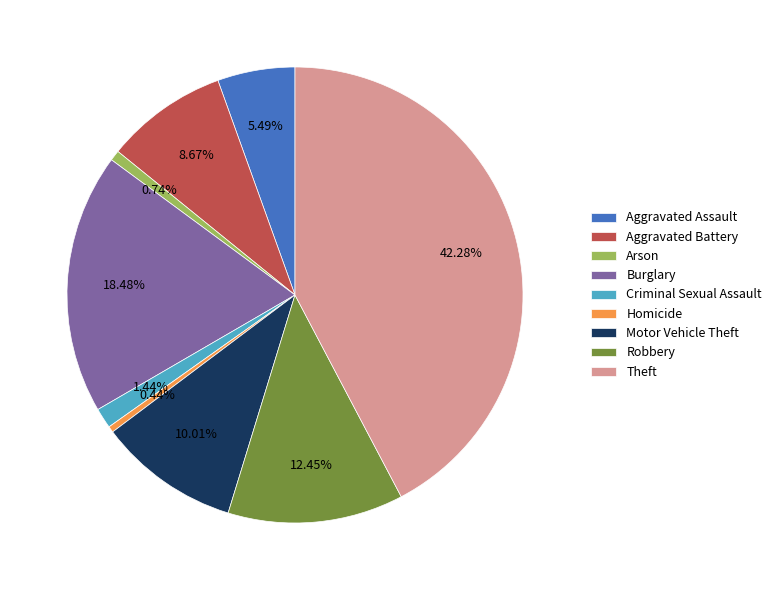

To the nearest percent, what is the difference between the Burglary and Criminal Sexual Assault slice percentages?

17%